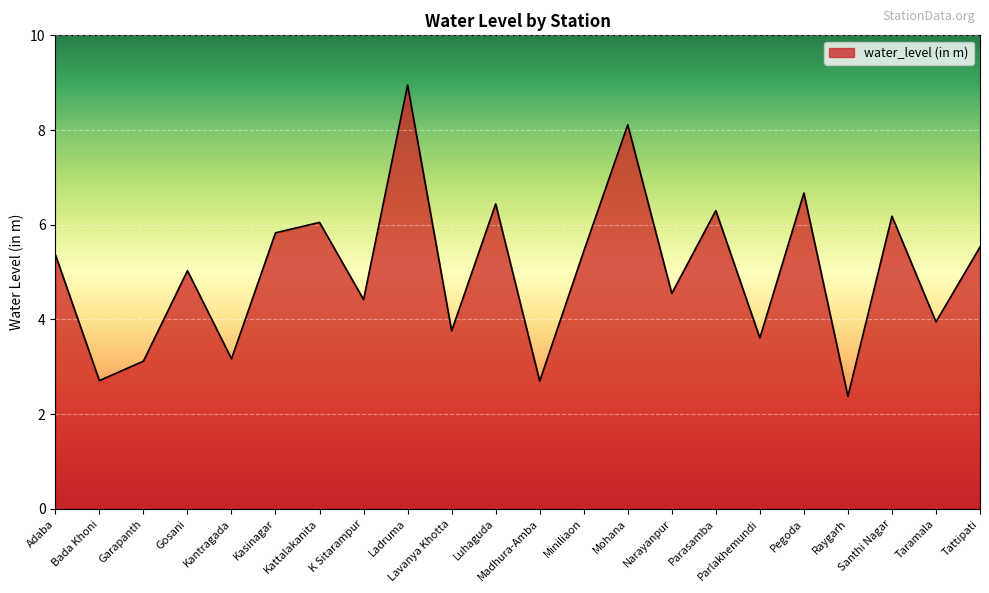

Approximately how many times larger is the value at Ladruma compared to Parasamba?

1.4